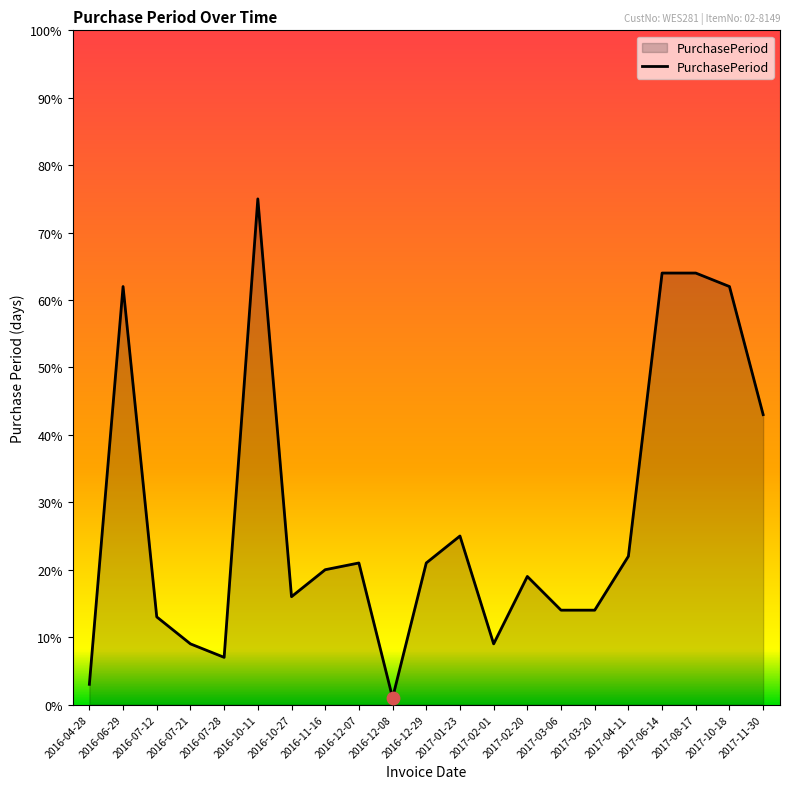

Between 2017-02-20 and 2017-01-23, which is larger?

2017-01-23